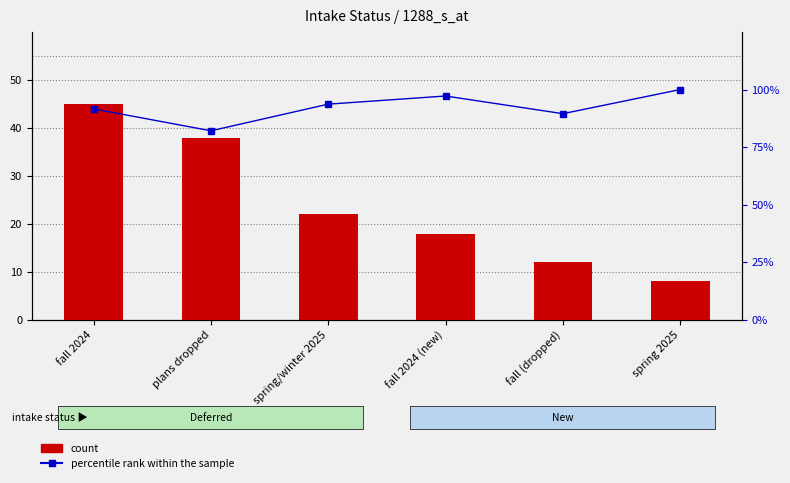

What is the label of the 2nd bar from the right?

fall (dropped)